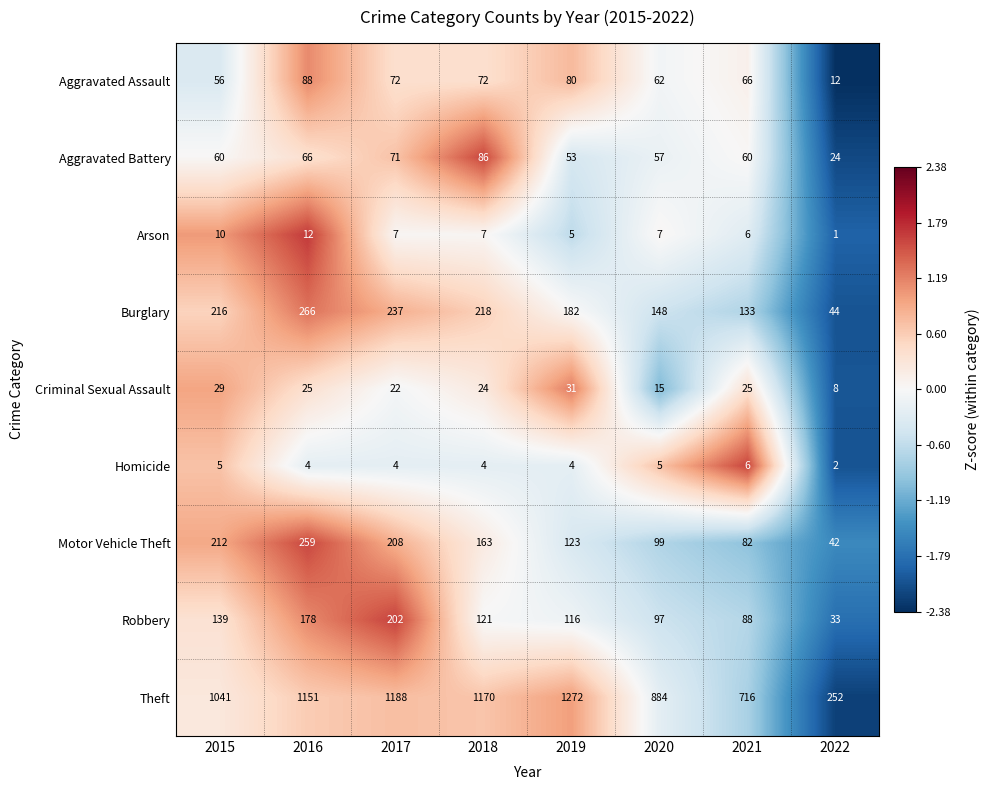

Which label corresponds to the largest value in the chart?

2019